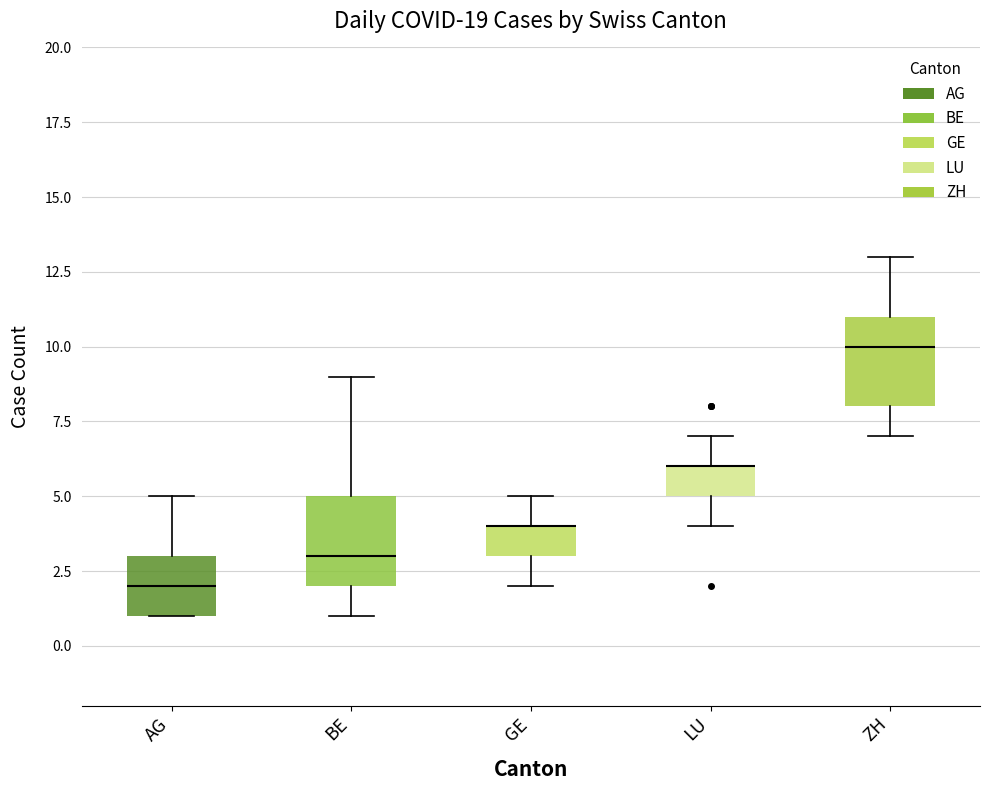

Reading left to right, read every box against the y-axis: the position of its median line, the range the box covers, and the ends of its whiskers. The values are not printed on the chart, so give them approximately, as read against the axis.

AG: median 2, box 1 to 3, whiskers 1 to 5
BE: median 3, box 2 to 5, whiskers 1 to 9
GE: median 4 (drawn on the box's upper edge), box 3 to 4, whiskers 2 to 5
LU: median 6 (drawn on the box's upper edge), box 5 to 6, whiskers 4 to 7
ZH: median 10, box 8 to 11, whiskers 7 to 13